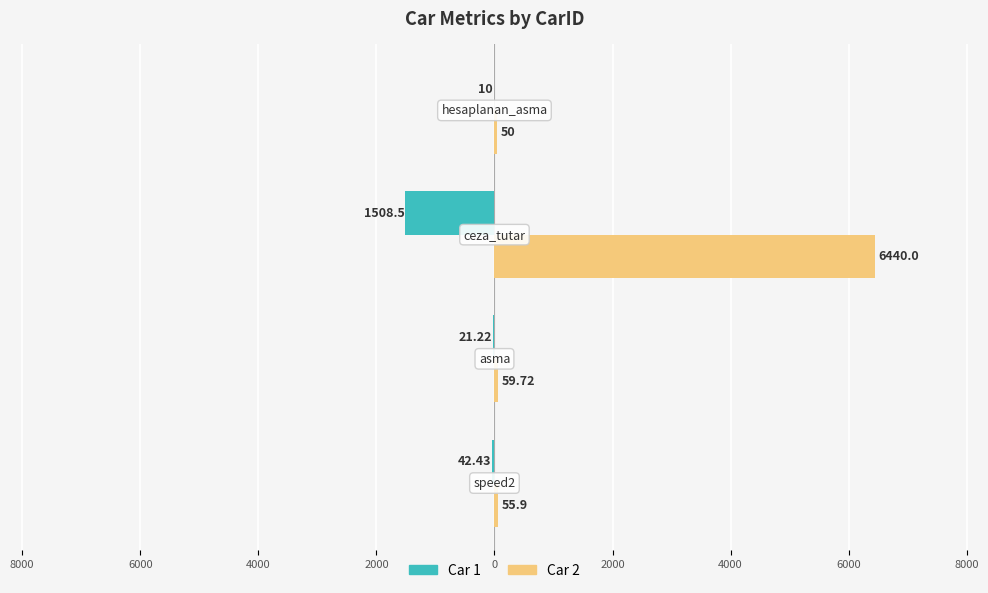

What are all the series names shown in the legend?

Car 1, Car 2